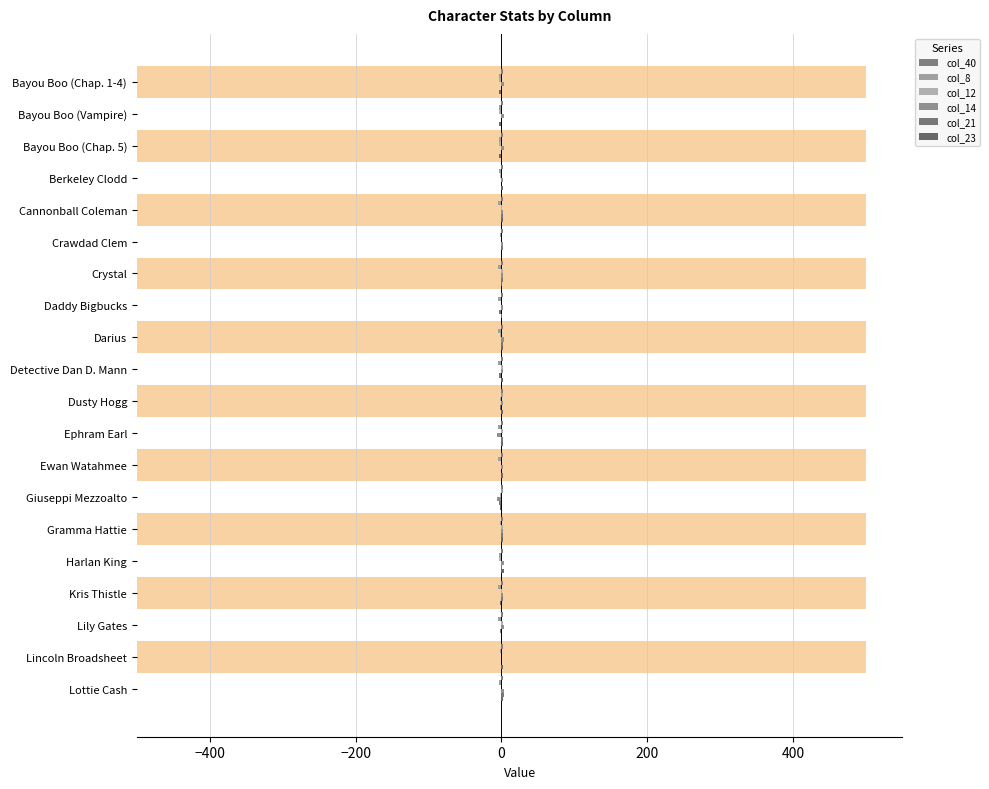

The col_14 series shows 2.7 at Kris Thistle. True or false?

False